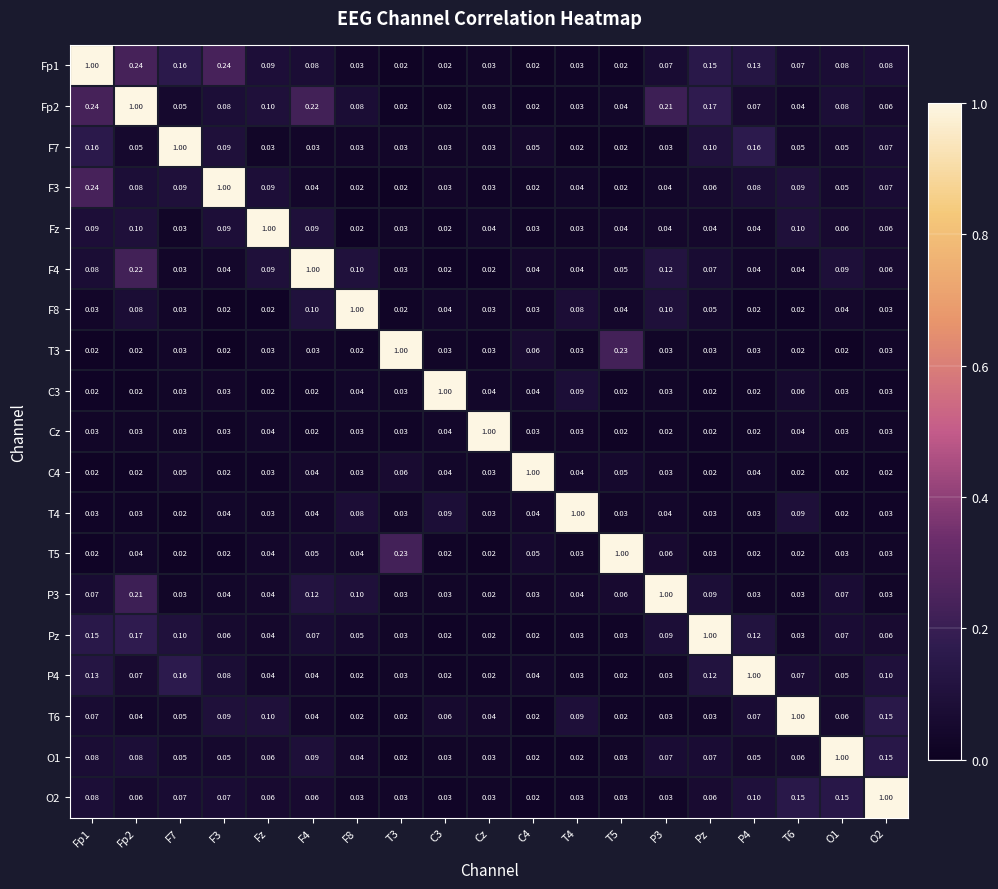

Is the value of P4 at O2 greater than the value of C3 at T6?

Yes